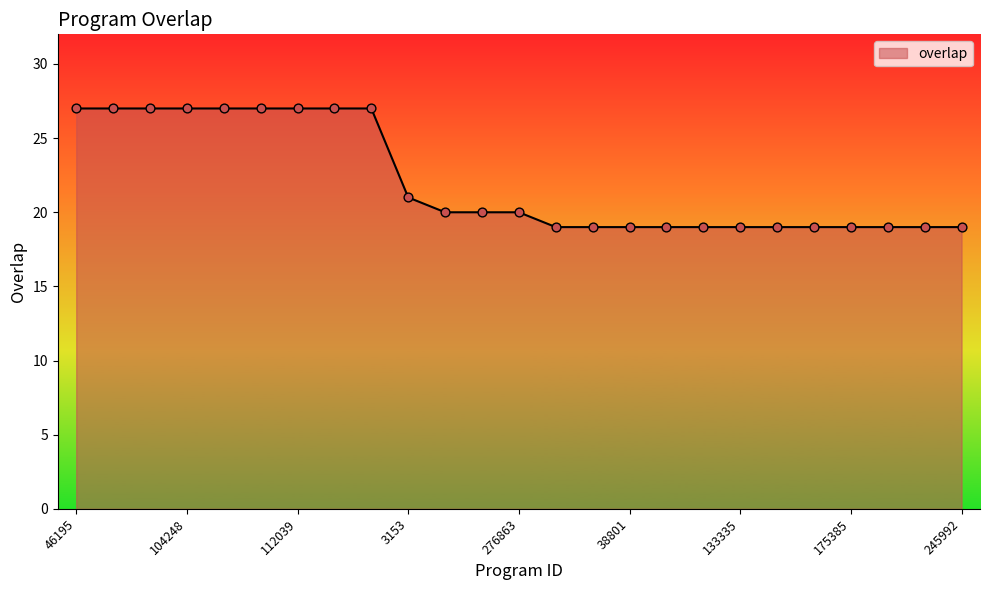

What is the greatest value displayed?

27